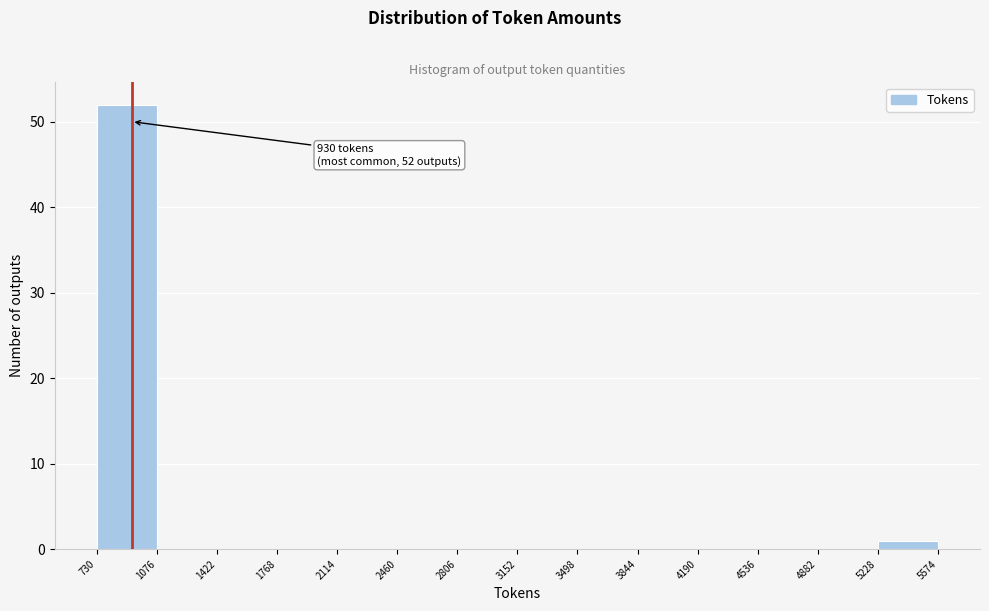

Which range on the x-axis has the tallest bar?

730 to 1076